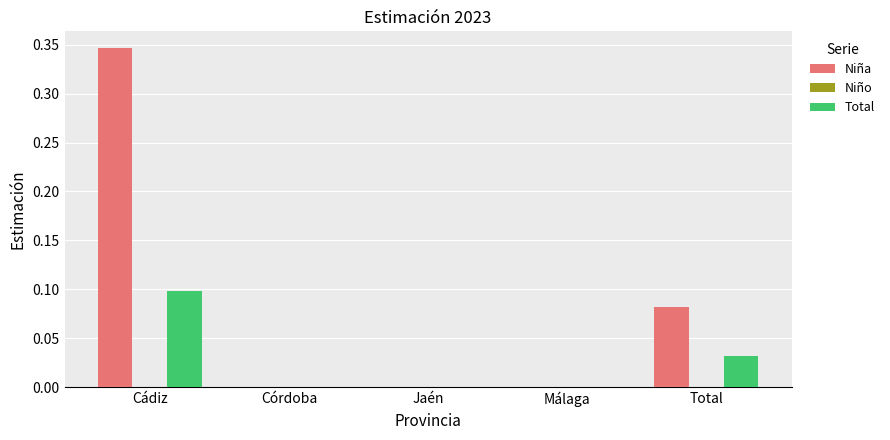

What is the sum of all Niña values?

0.4